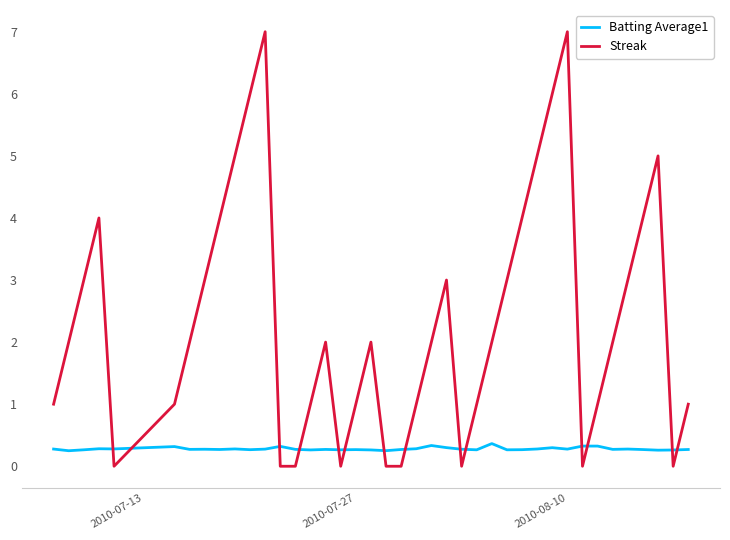

Which series has the largest range (max minus min)?

Streak